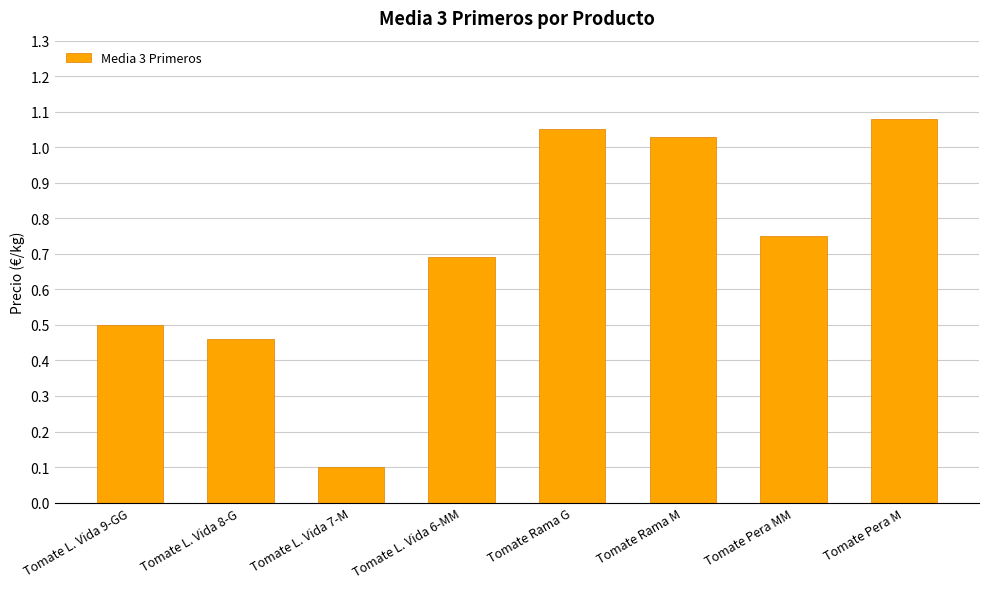

What is the difference between the second highest and second lowest values?

0.6